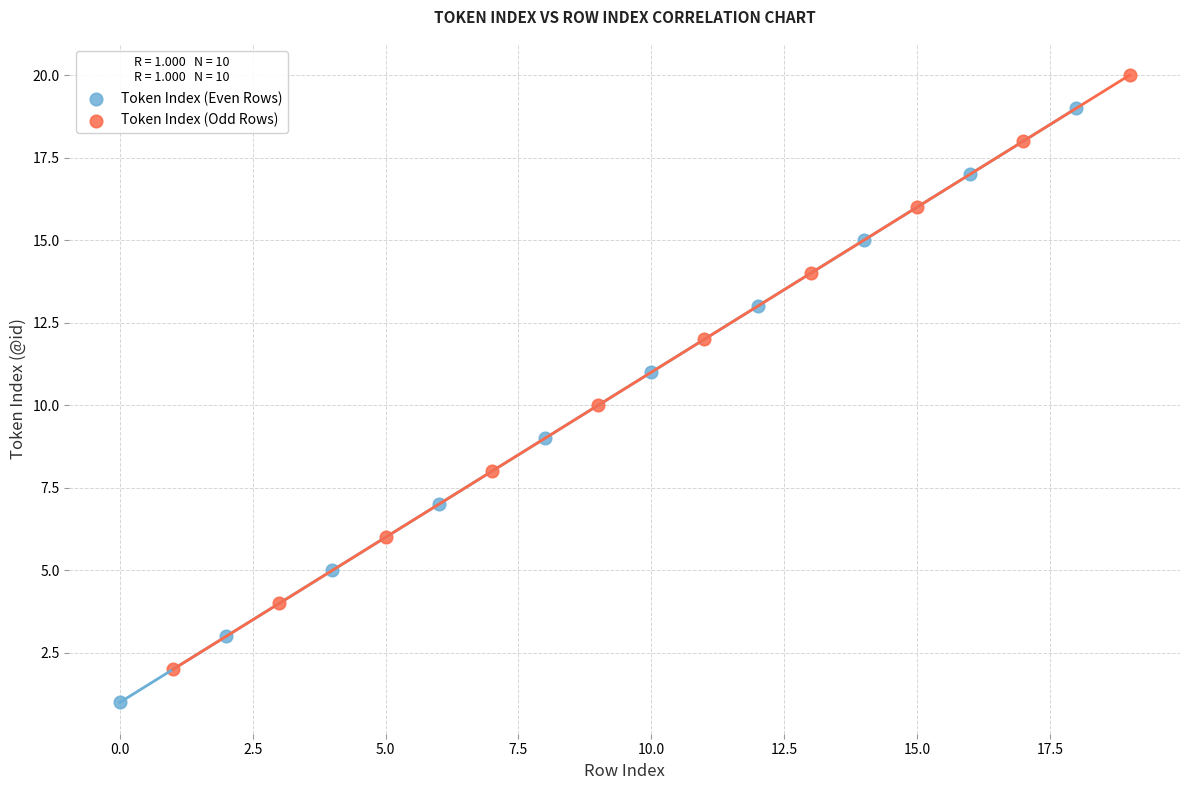

Which series contains the lowest Y value?

Token Index (Even Rows)